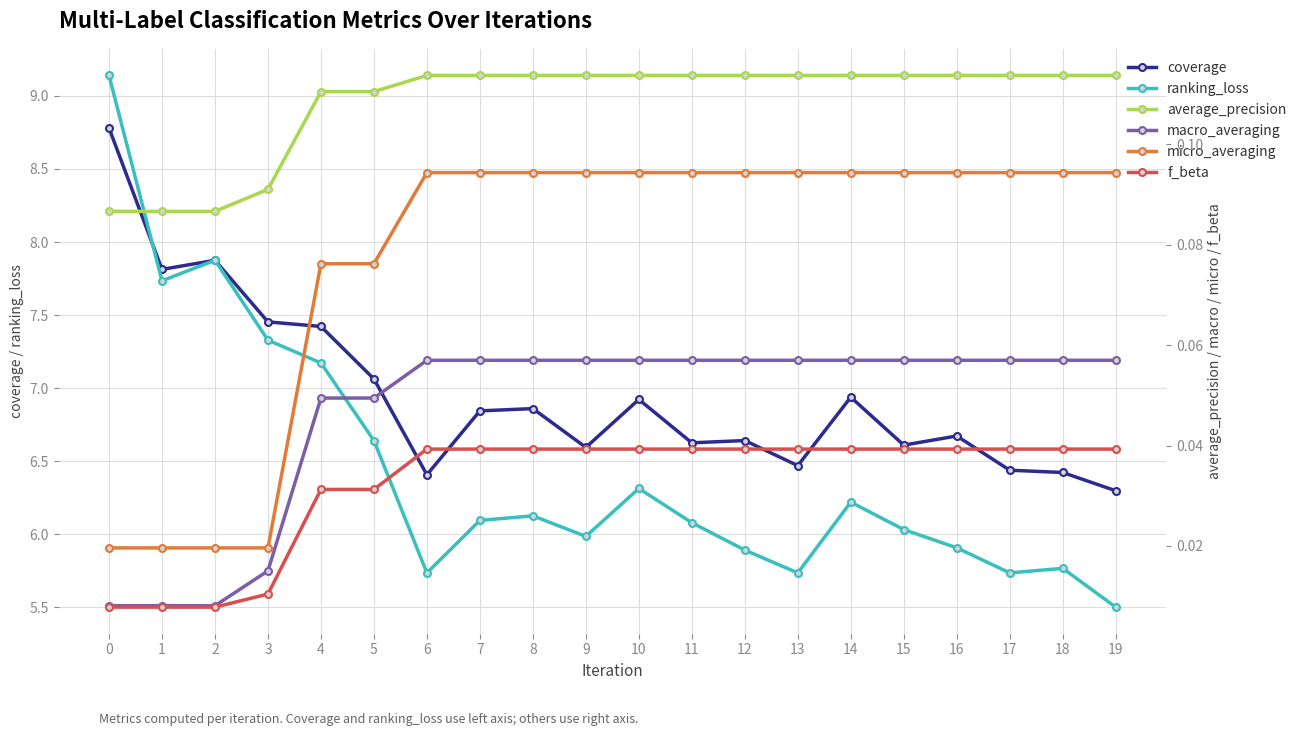

Reading left to right, list all the values displayed in this chart.

coverage: 8.8	7.8	7.9	7.5	7.4	7.1	6.4	6.8	6.9	6.6	6.9	6.6	6.6	6.5	6.9	6.6	6.7	6.4	6.4	6.3
ranking_loss: 9.1	7.7	7.9	7.3	7.2	6.6	5.7	6.1	6.1	6.0	6.3	6.1	5.9	5.7	6.2	6.0	5.9	5.7	5.8	5.5
average_precision: 0.1	0.1	0.1	0.1	0.1	0.1	0.1	0.1	0.1	0.1	0.1	0.1	0.1	0.1	0.1	0.1	0.1	0.1	0.1	0.1
macro_averaging: 0.0	0.0	0.0	0.0	0.0	0.0	0.1	0.1	0.1	0.1	0.1	0.1	0.1	0.1	0.1	0.1	0.1	0.1	0.1	0.1
micro_averaging: 0.0	0.0	0.0	0.0	0.1	0.1	0.1	0.1	0.1	0.1	0.1	0.1	0.1	0.1	0.1	0.1	0.1	0.1	0.1	0.1
f_beta: 0.0	0.0	0.0	0.0	0.0	0.0	0.0	0.0	0.0	0.0	0.0	0.0	0.0	0.0	0.0	0.0	0.0	0.0	0.0	0.0